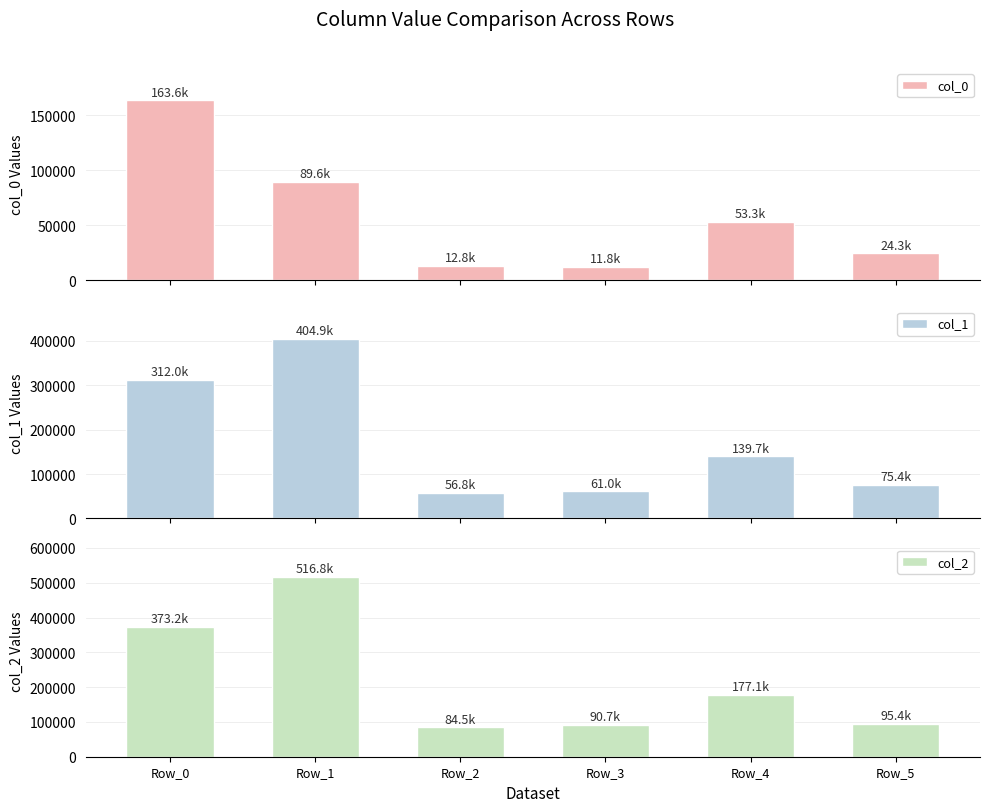

Rank the series by their average value, from lowest to highest.

col_0, col_1, col_2